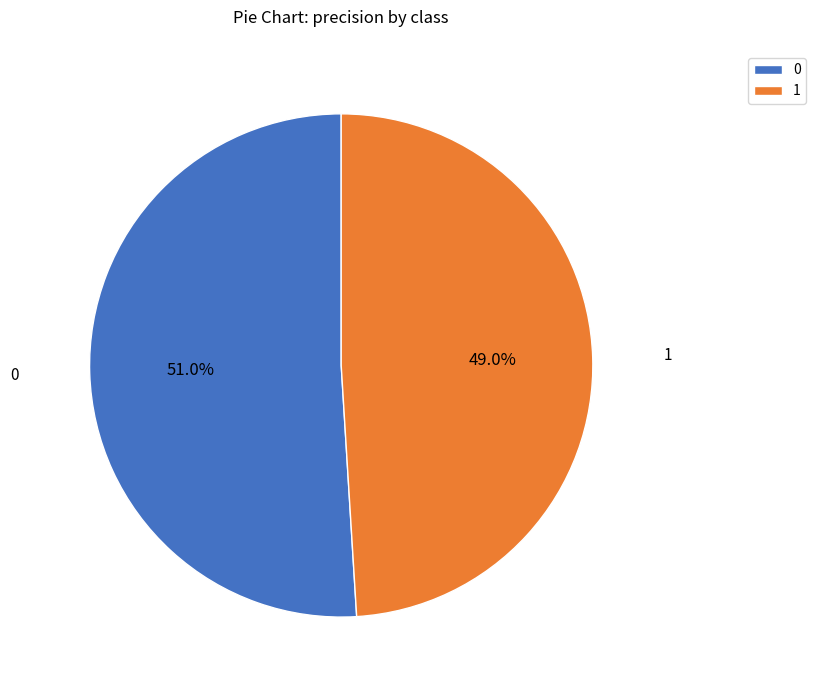

To the nearest percent, what portion does 1 represent?

49%